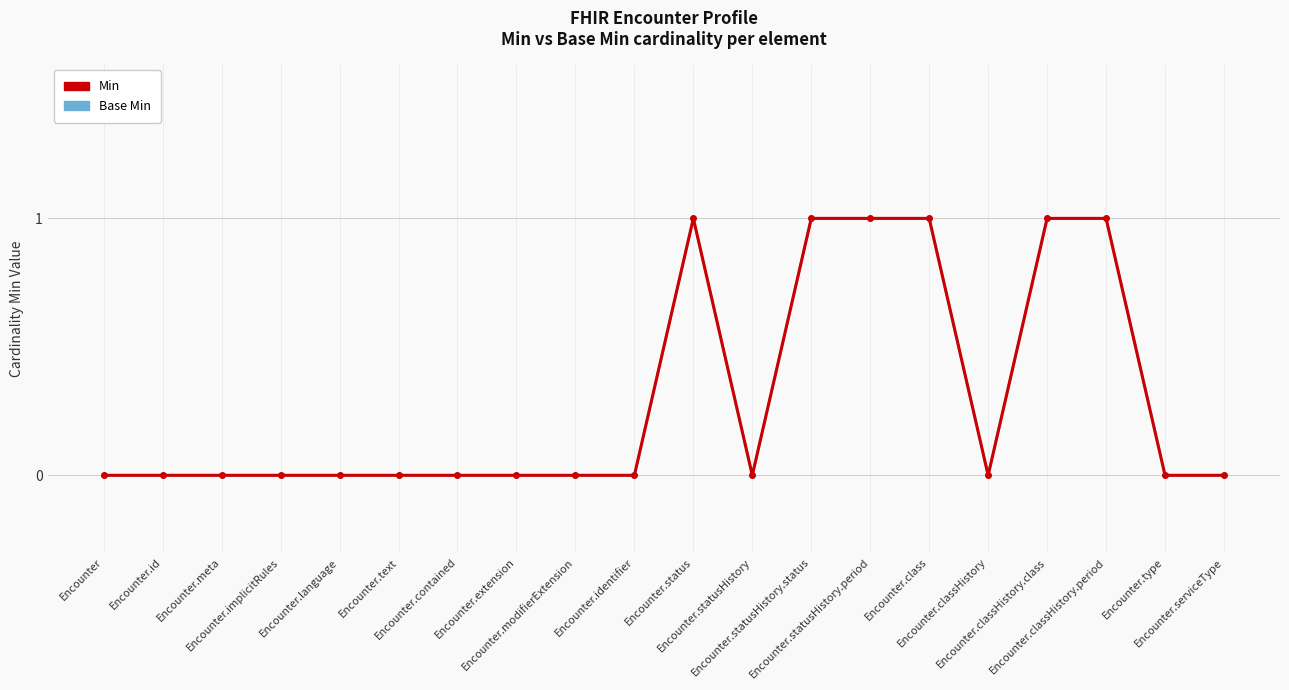

Which has a higher value, Encounter.identifier or Encounter.classHistory.period?

Encounter.classHistory.period